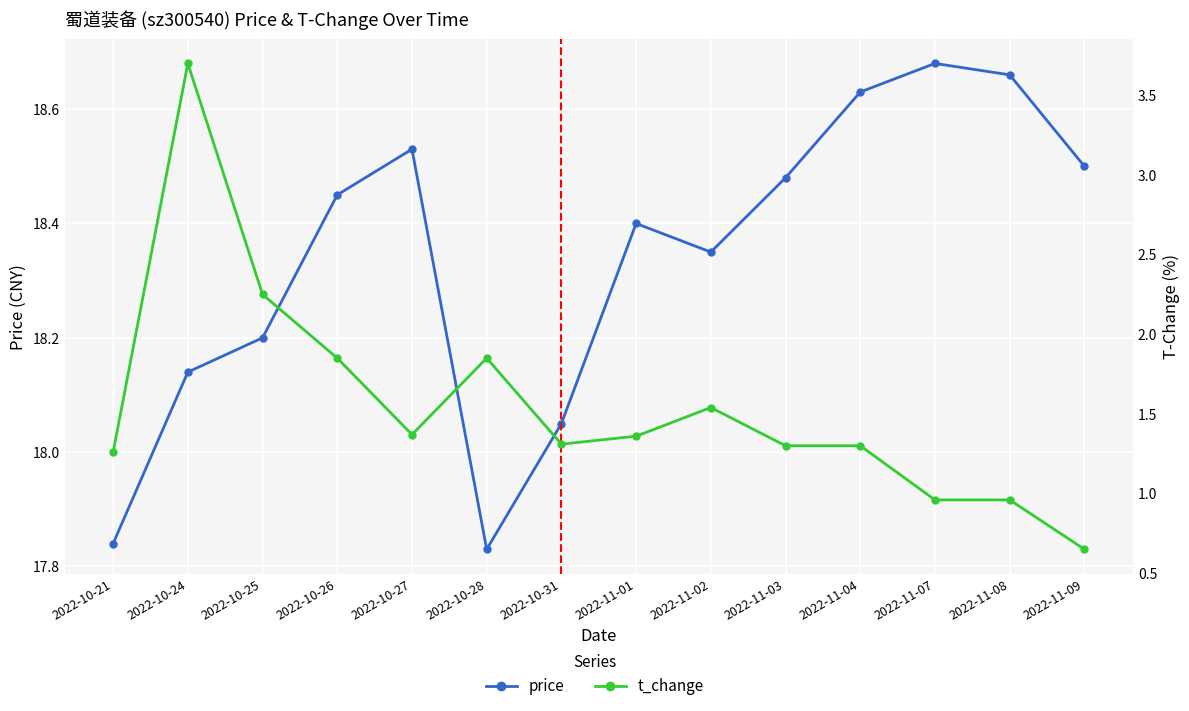

True or false: t_change and price intersect in this chart.

False